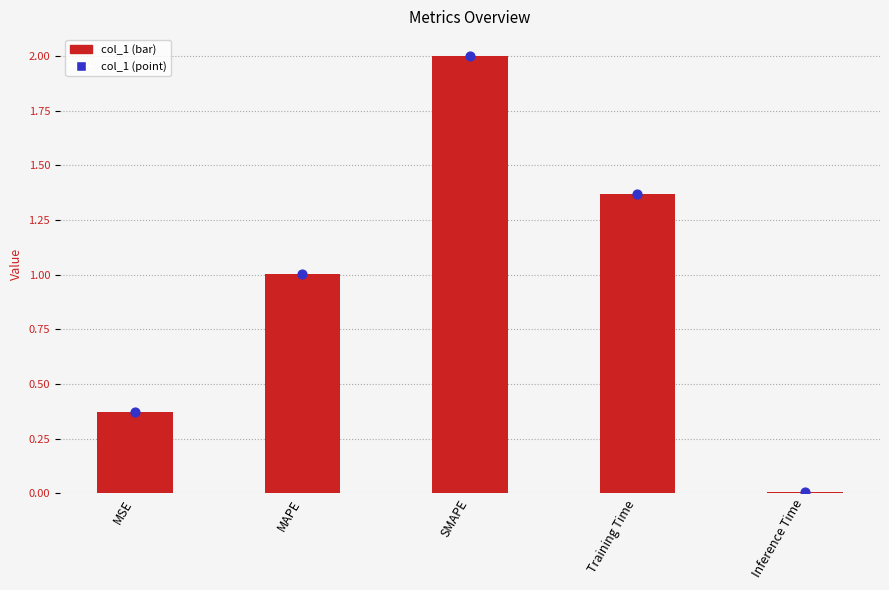

What are all the series names shown in the legend?

col_1, col_1 point